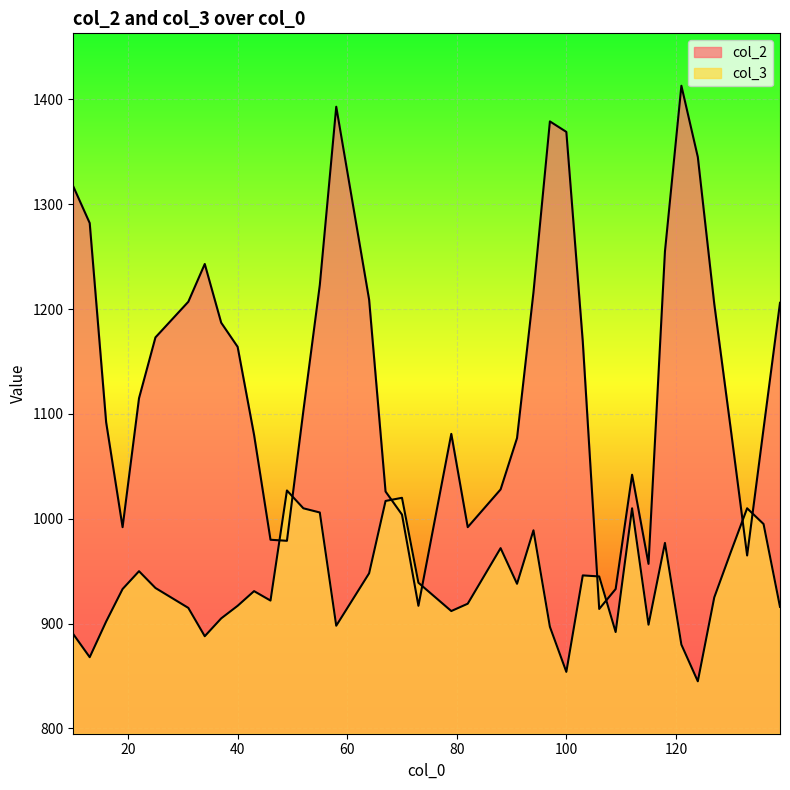

Which category has the lowest value across all series?

124